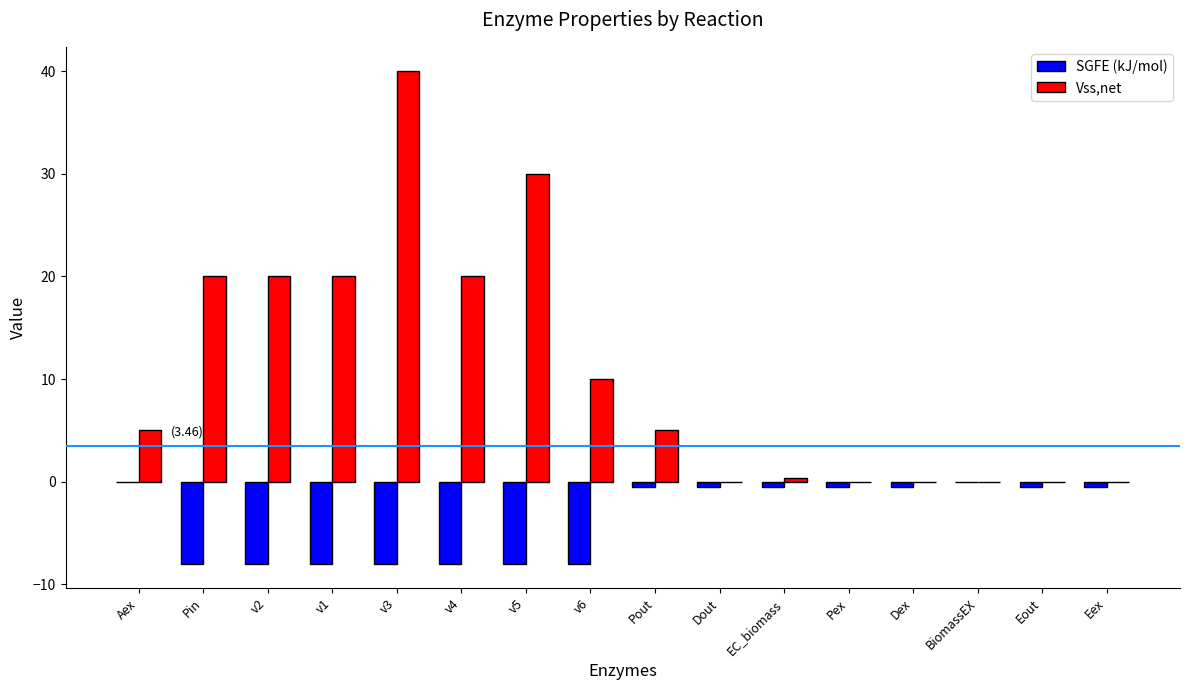

Which category has the highest value in the Vss,net series?

v3